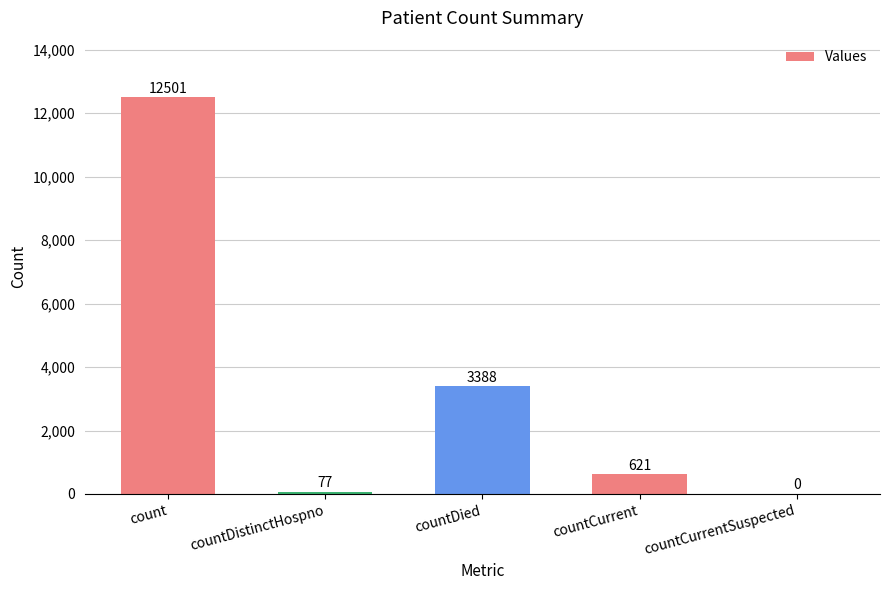

What is the maximum value shown in the chart?

12501